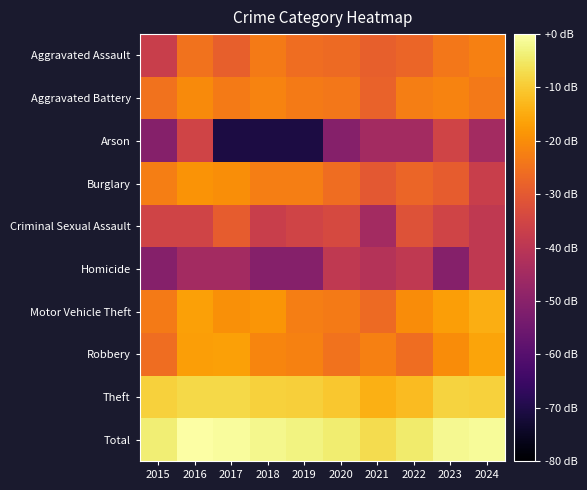

Which label corresponds to the largest value in the chart?

2016